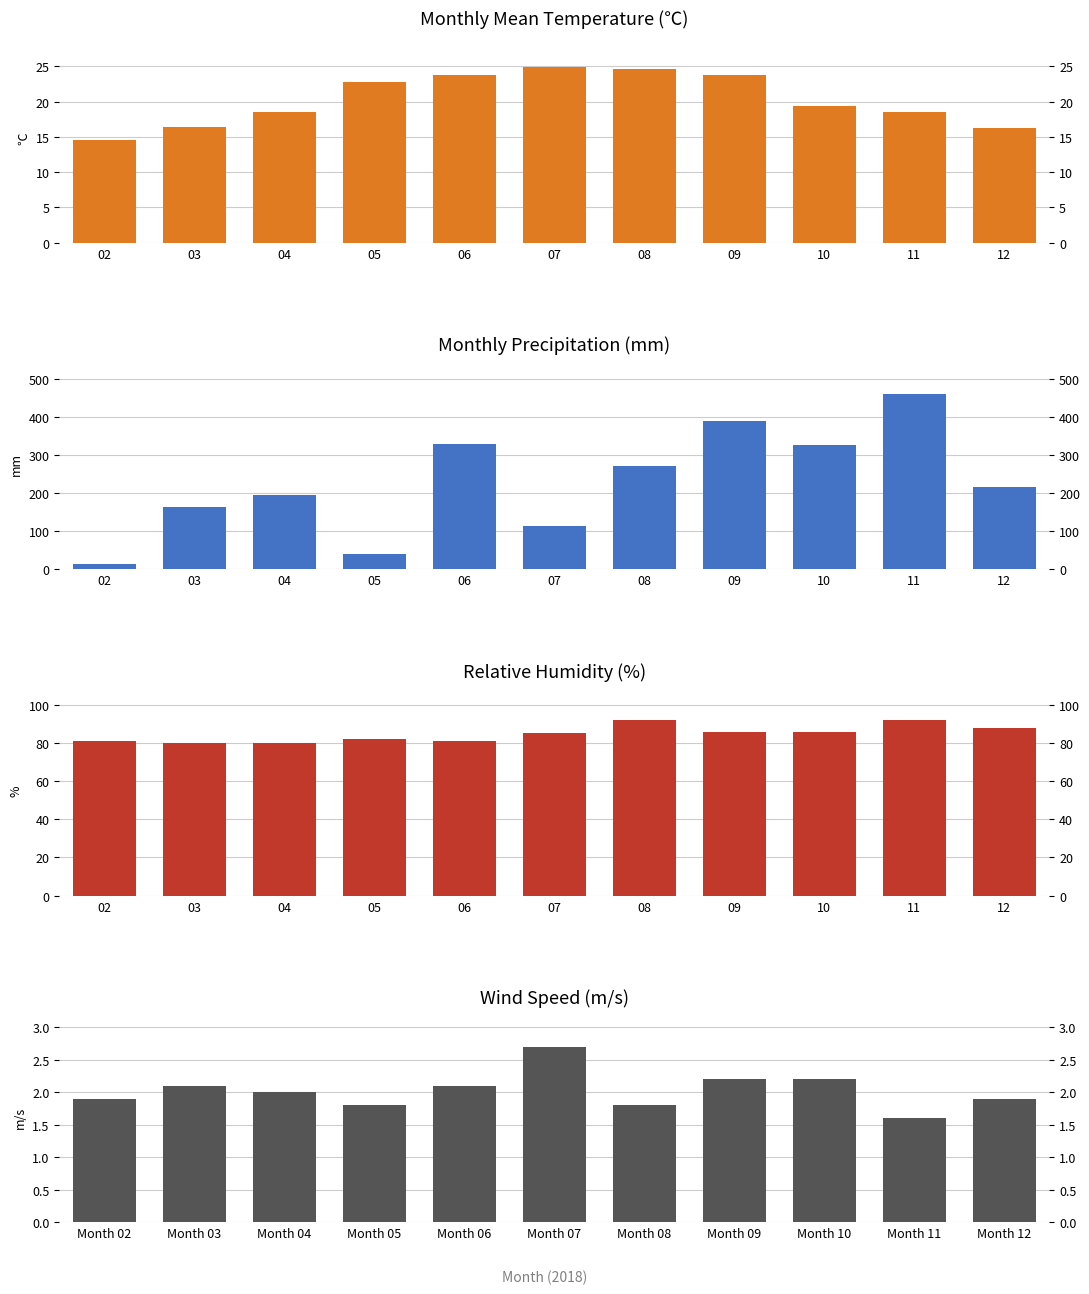

The value of Monthly Mean Temperature (℃) at 04 is 8.6. True or false?

False